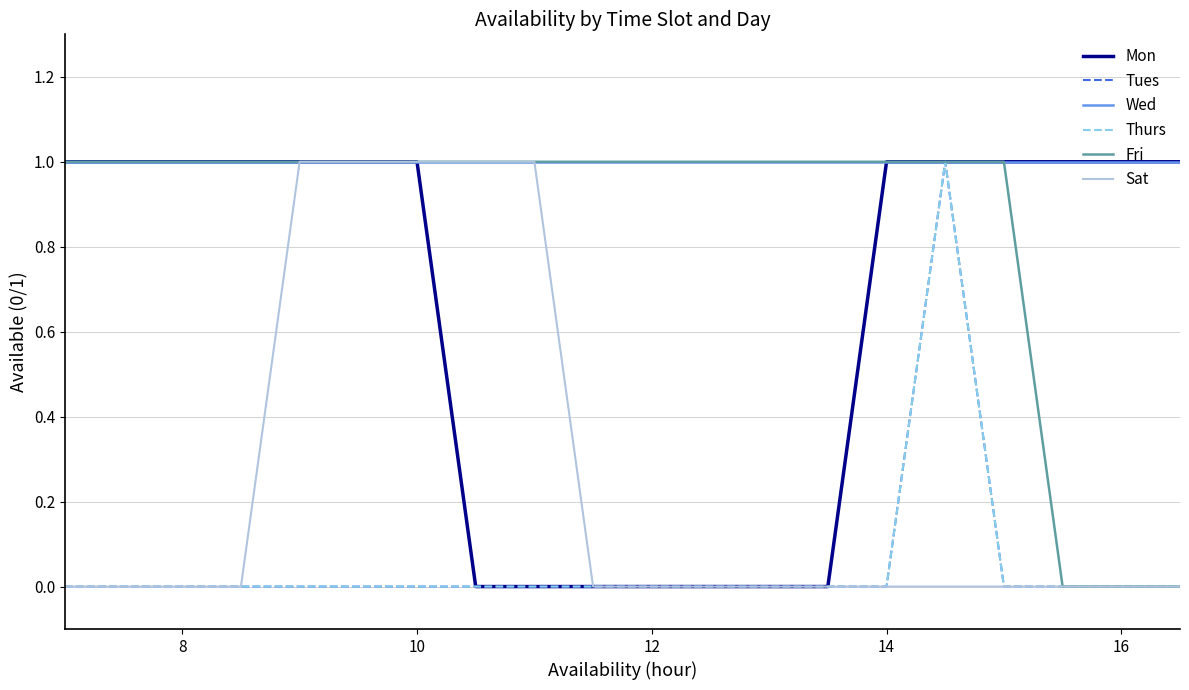

Is this an area chart (filled region under the line)?

No